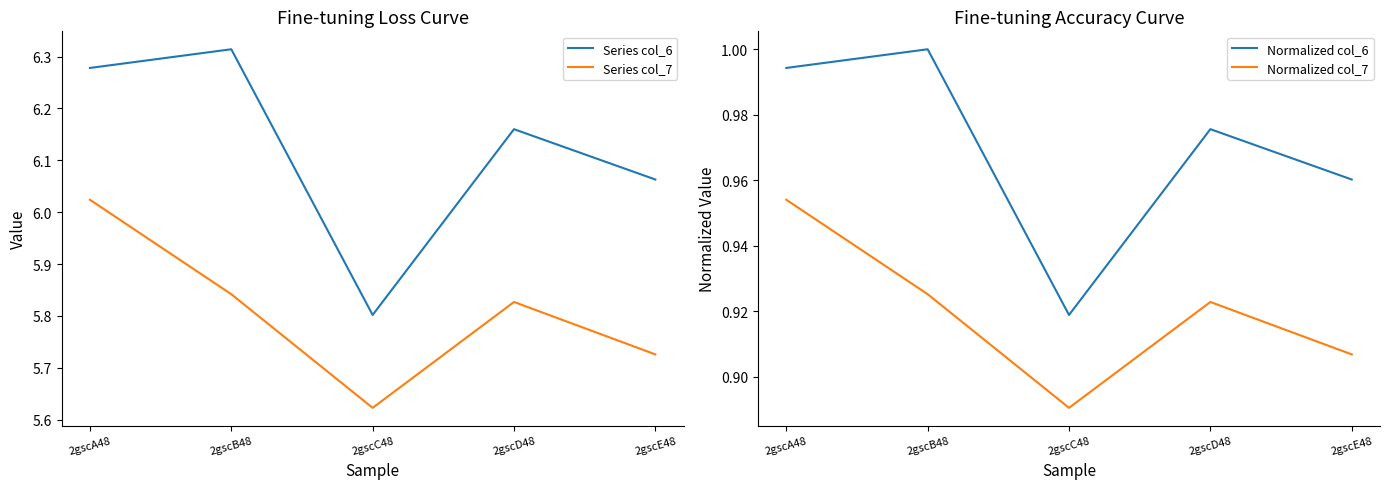

Between 2gscC48 and 2gscB48, which is larger?

2gscB48